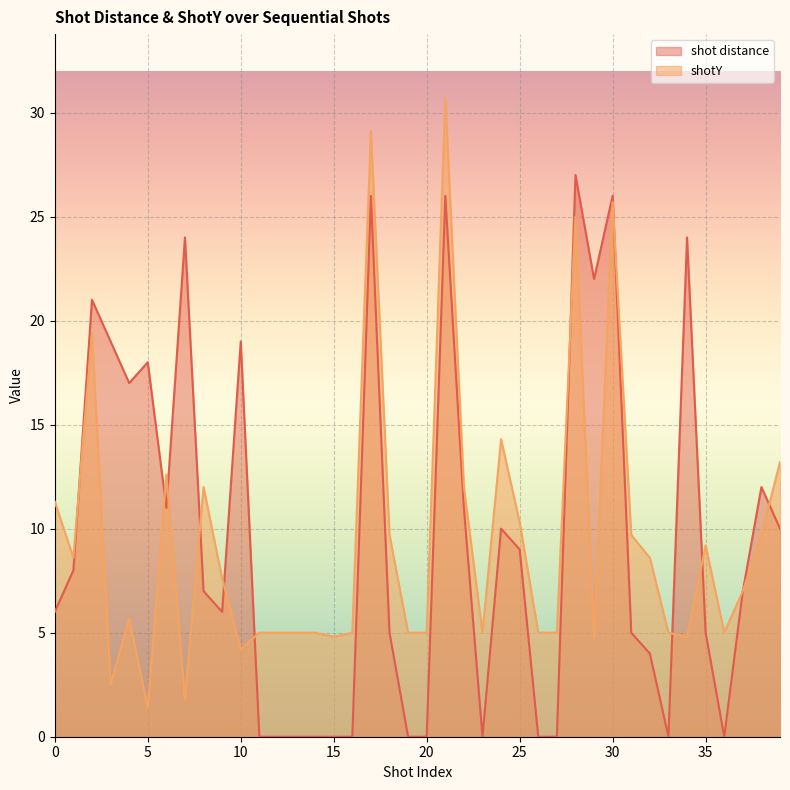

How many lines are shown in the chart?

2